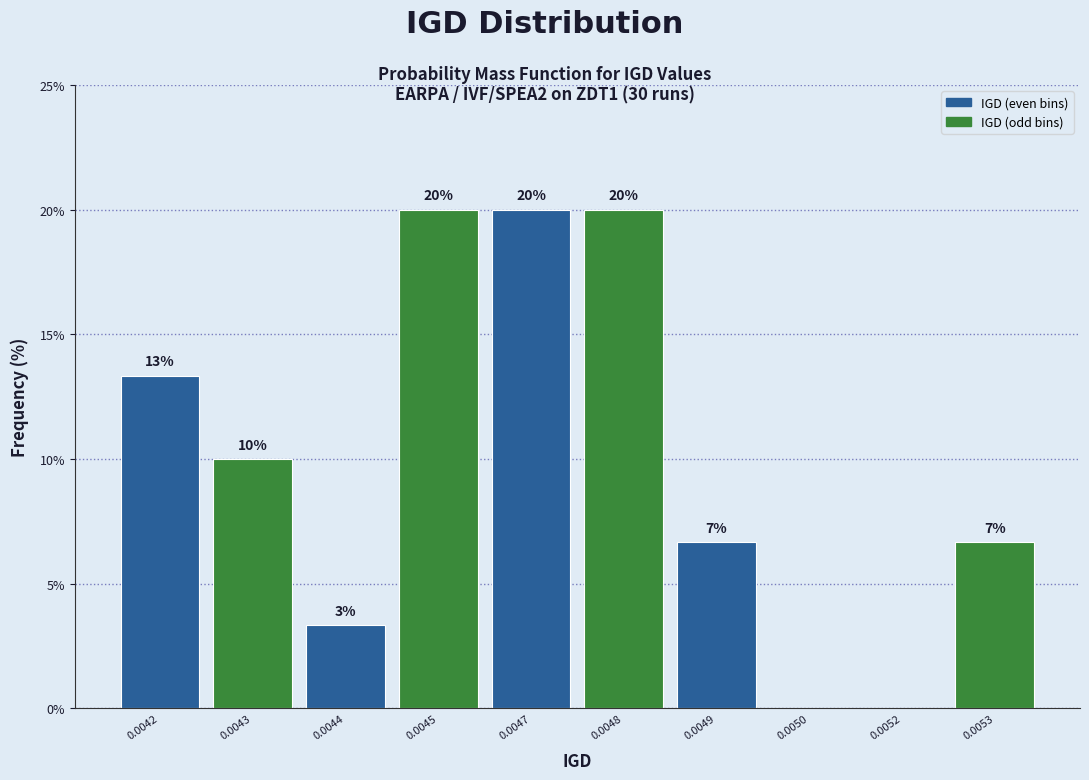

Between 0.0042 and 0.0052, which is larger?

0.0042